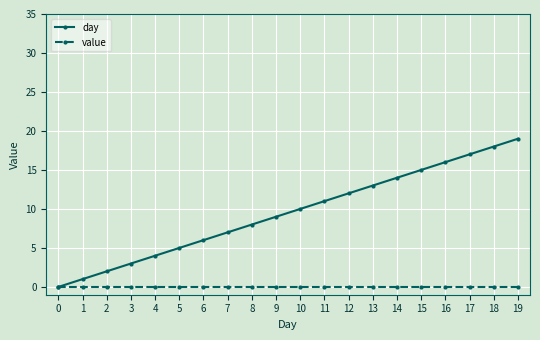

Reading left to right, extract all data points from this chart.

day: 0	1	2	3	4	5	6	7	8	9	10	11	12	13	14	15	16	17	18	19
value: 0	0	0	0	0	0	0	0	0	0	0	0	0	0	0	0	0	0	0	0